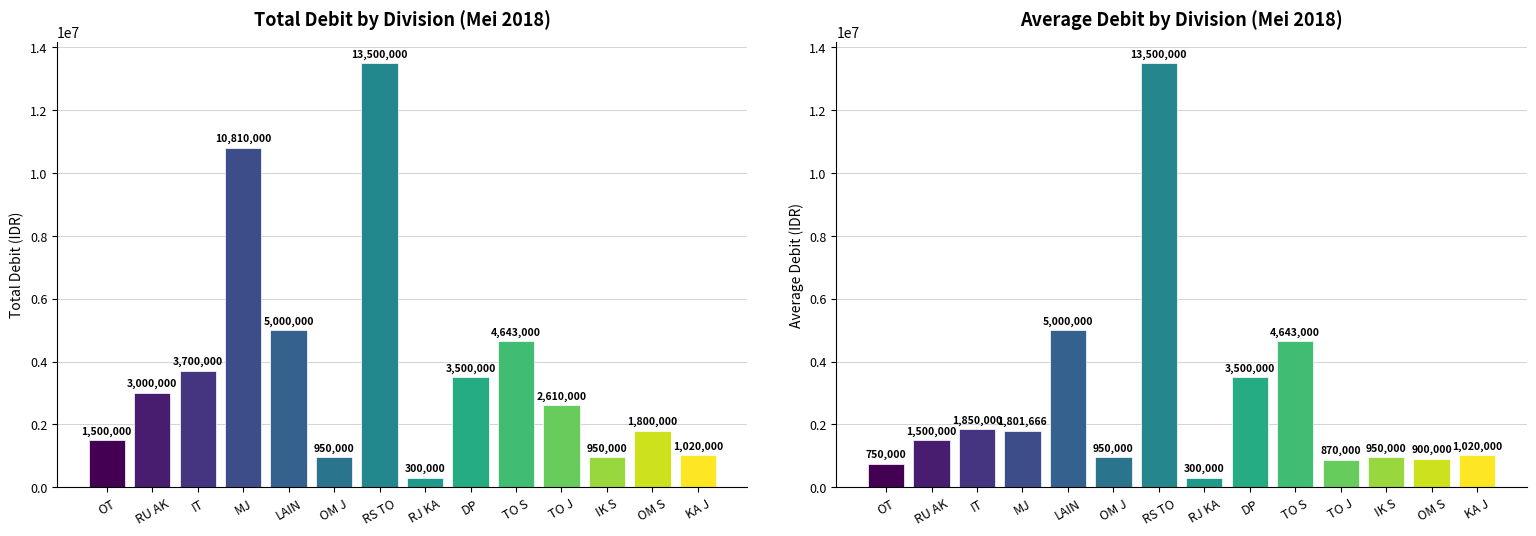

Reading left to right, what are all the values shown in this chart?

Total Debit: OT=1500000.0	RU AK=3000000.0	IT=3700000.0	MJ=10810000.0	LAIN=5000000.0	OM J=950000.0	RS TO=13500000.0	RJ KA=300000.0	DP=3500000.0	TO S=4643000.0	TO J=2610000.0	IK S=950000.0	OM S=1800000.0	KA J=1020000.0
Average Debit: OT=750000.0	RU AK=1500000.0	IT=1850000.0	MJ=1801666.7	LAIN=5000000.0	OM J=950000.0	RS TO=13500000.0	RJ KA=300000.0	DP=3500000.0	TO S=4643000.0	TO J=870000.0	IK S=950000.0	OM S=900000.0	KA J=1020000.0